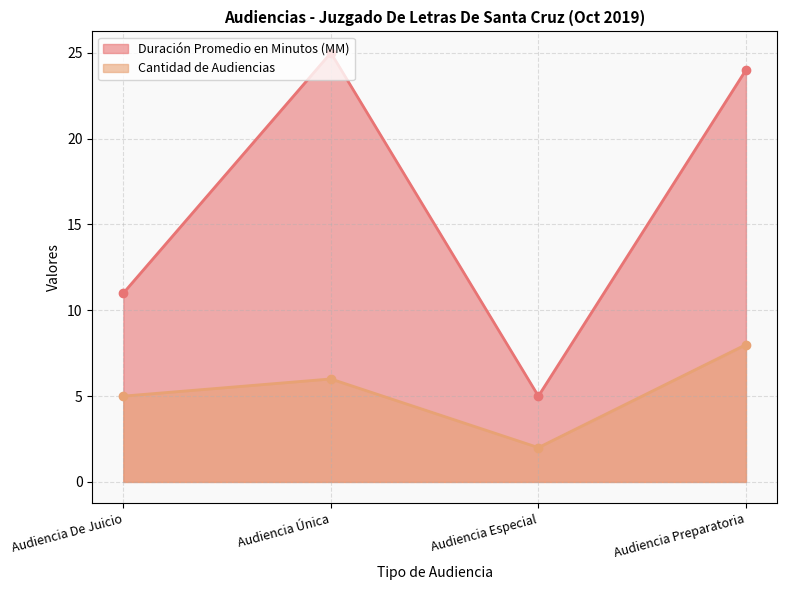

Between Audiencia De Juicio and Audiencia Especial, which series saw the biggest shift?

Duración Promedio en Minutos (MM)